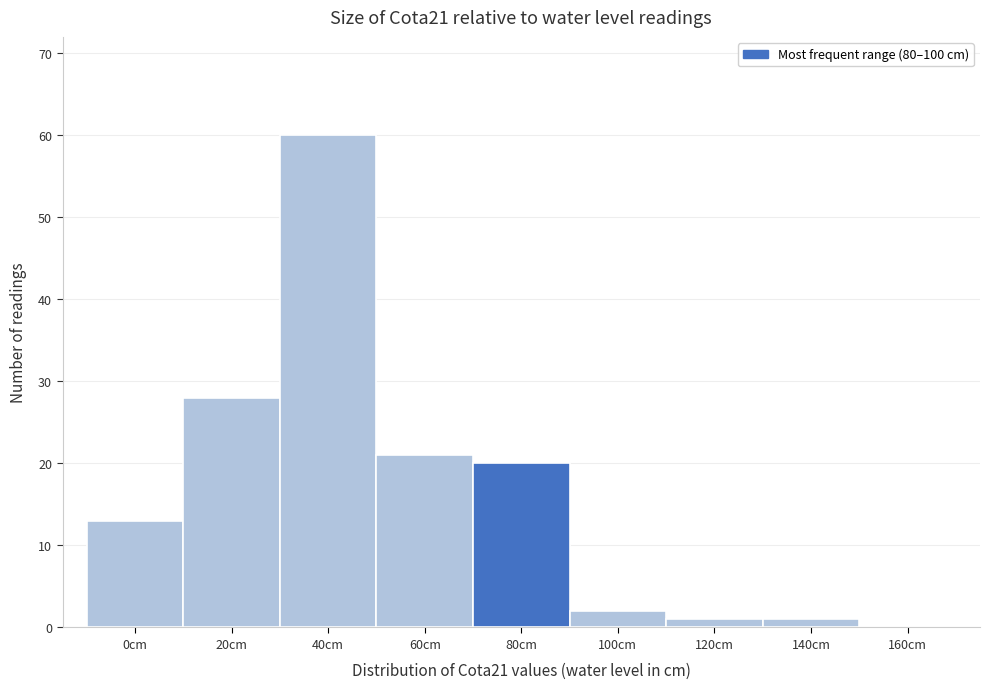

Reading left to right, extract all data points from this chart.

0cm=13	20cm=28	40cm=60	60cm=21	80cm=20	100cm=2	120cm=1	140cm=1	160cm=0